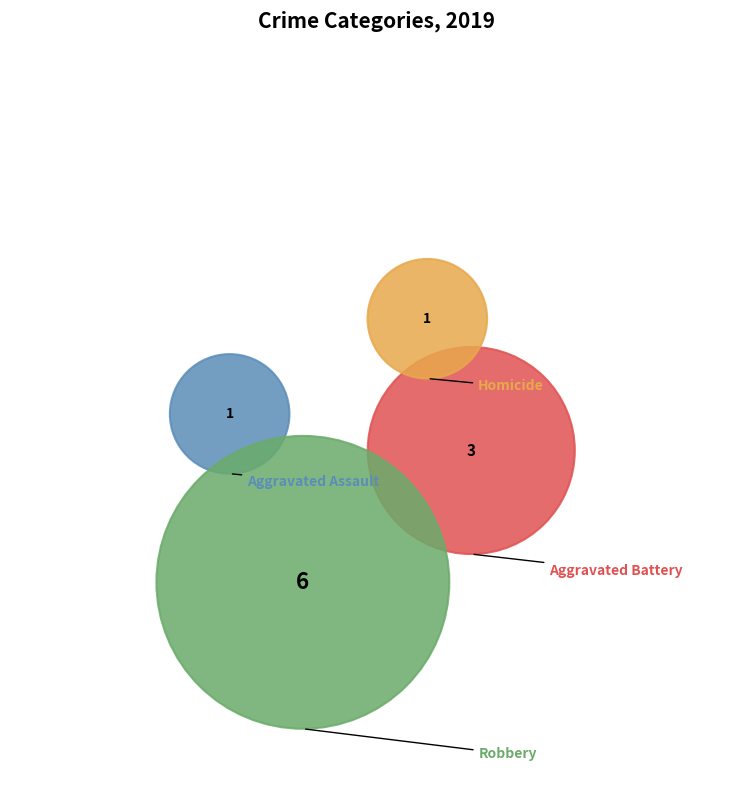

Is there a majority slice in this chart?

Yes